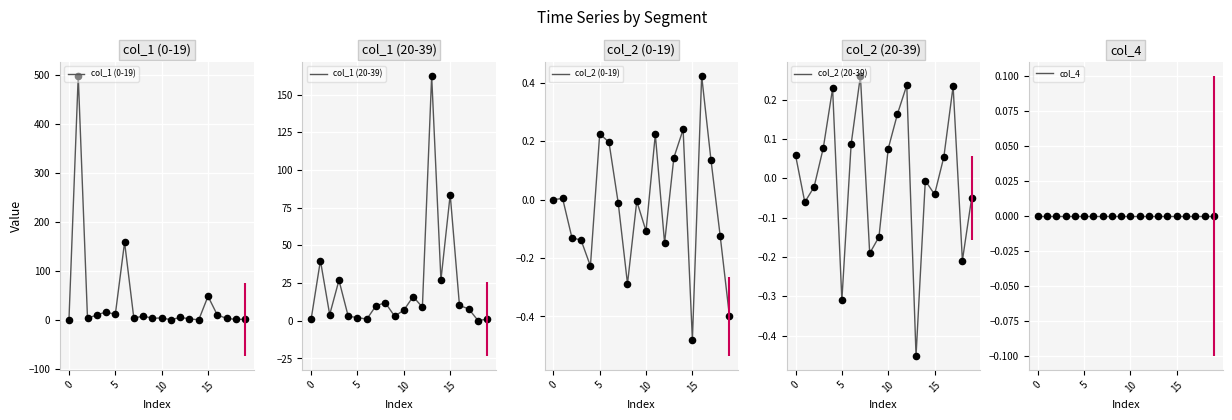

Which series reaches the maximum Y coordinate?

col_1 (0-19)